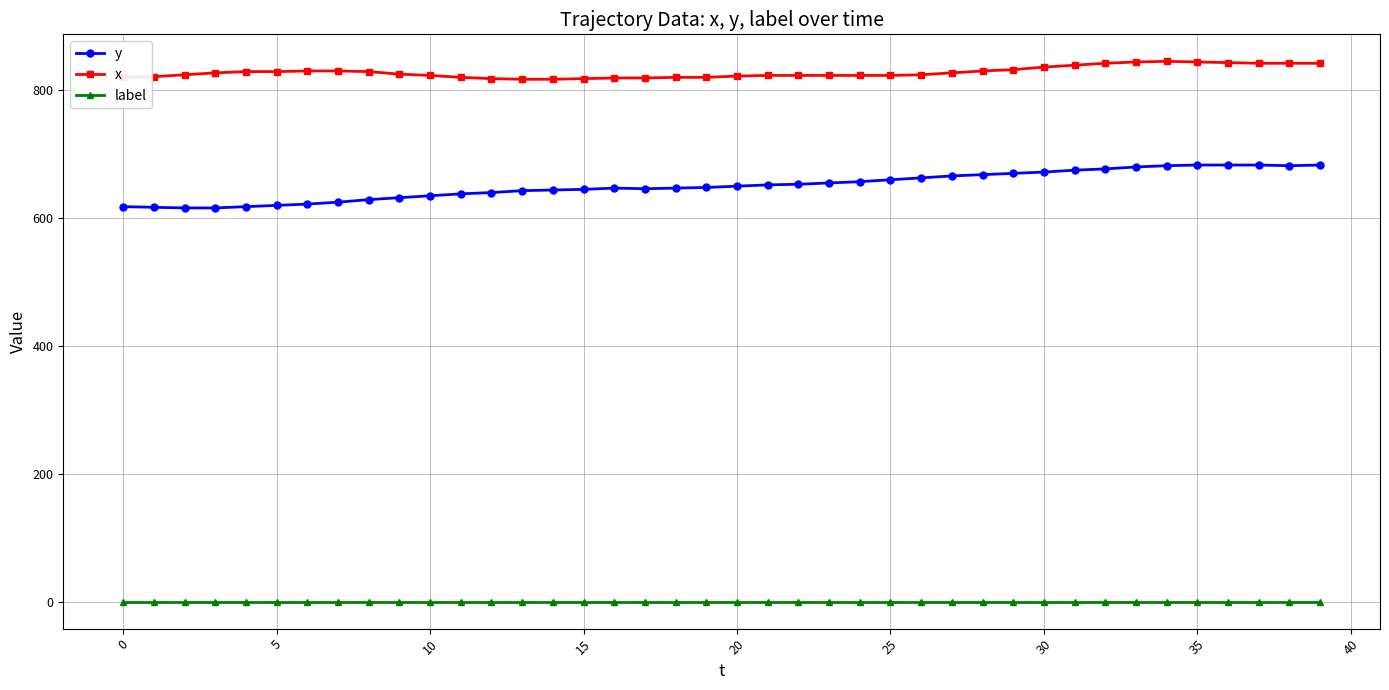

True or false: label and x intersect in this chart.

False